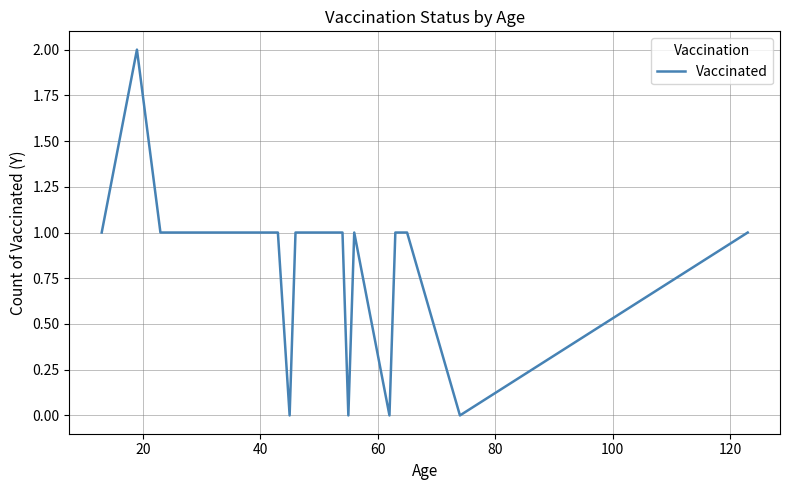

How many lines are shown in the chart?

1